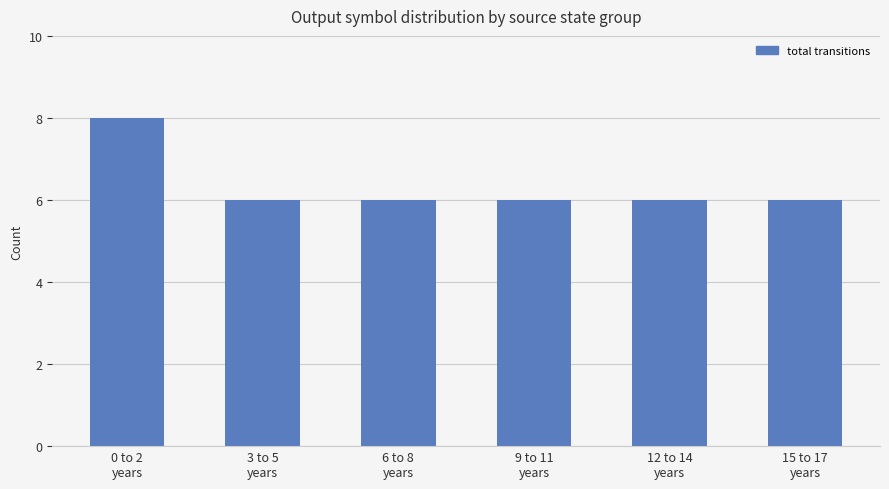

What is the label of the 1st bar from the right?

15 to 17
years